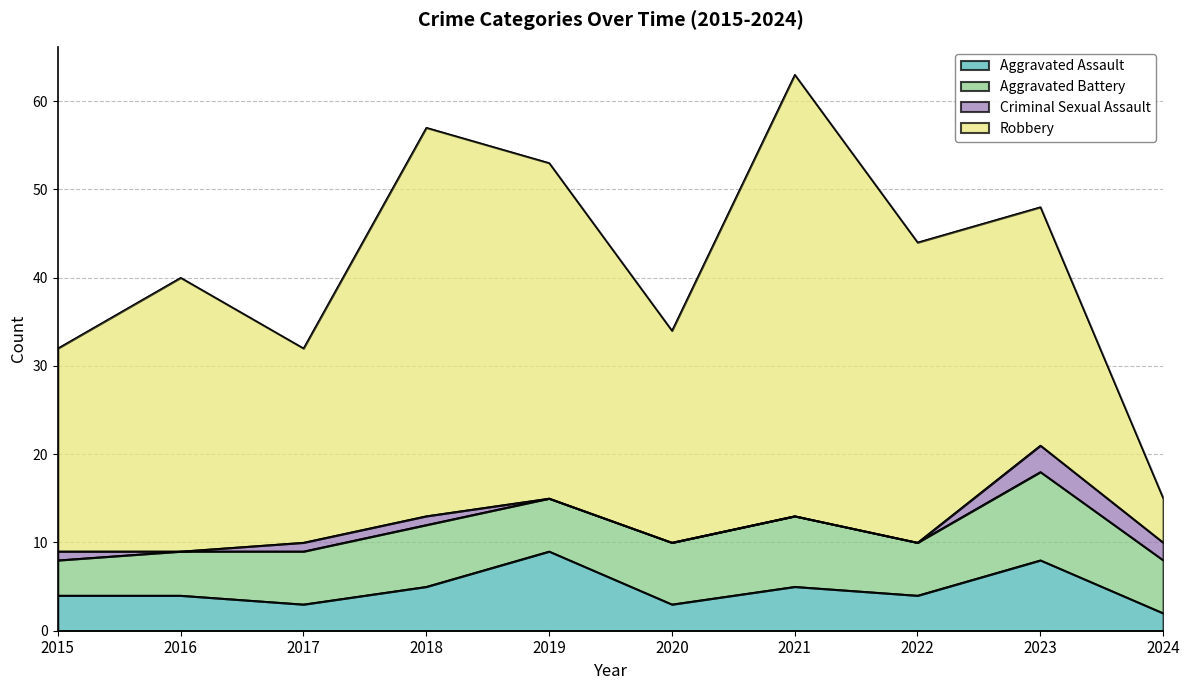

List the labels in order of Aggravated Battery value, smallest first.

2015, 2016, 2017, 2019, 2022, 2024, 2018, 2020, 2021, 2023